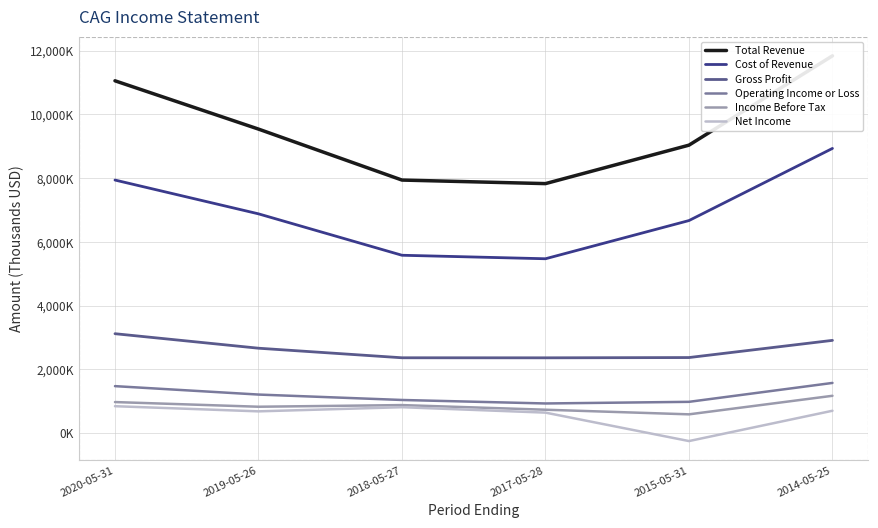

Where is the first local minimum for Total Revenue?

2017-05-28